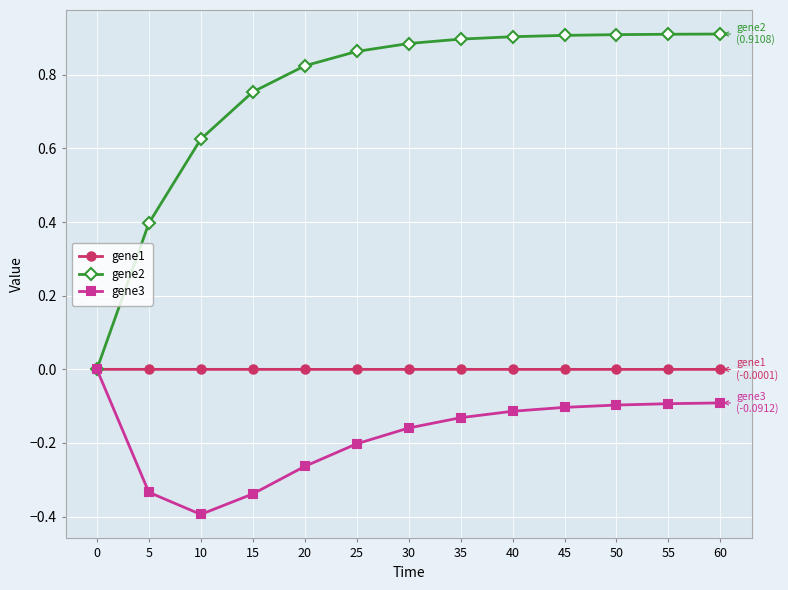

At which label does gene3 reach its minimum?

10